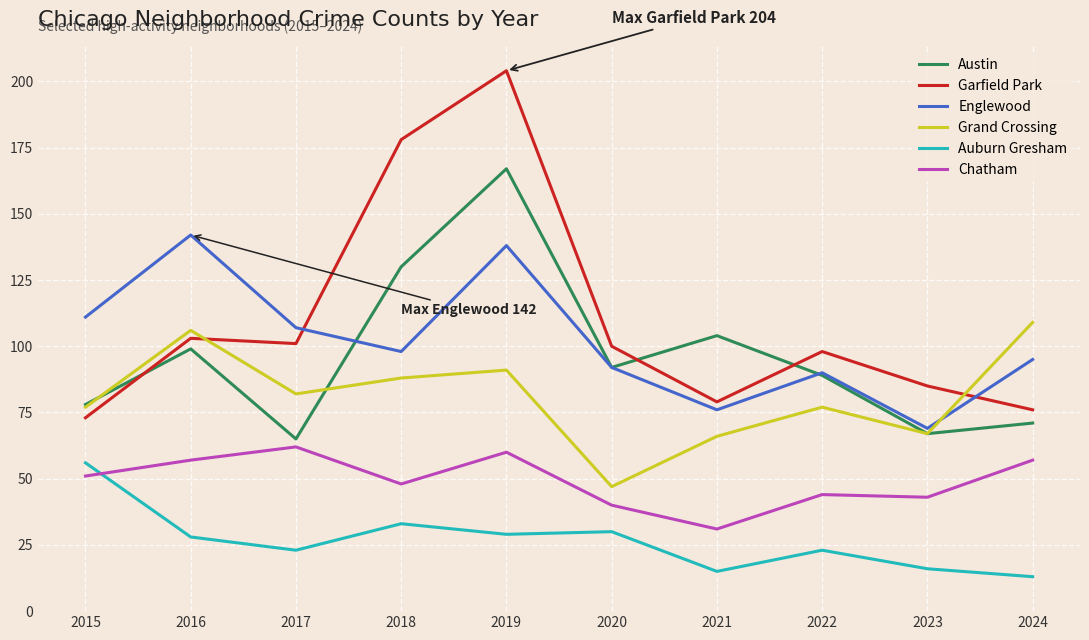

True or false: Auburn Gresham and Englewood cross at least once.

False